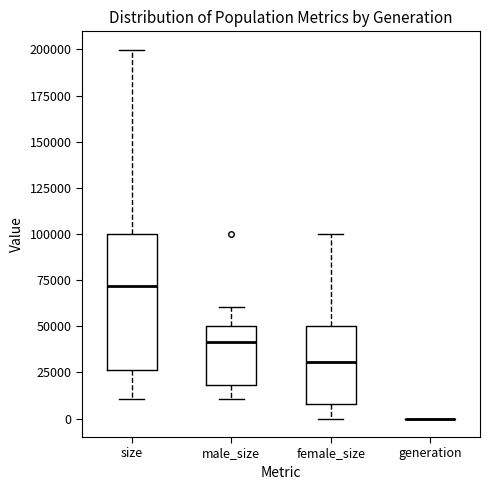

Which box is the tallest, from its lower edge to its upper edge?

size